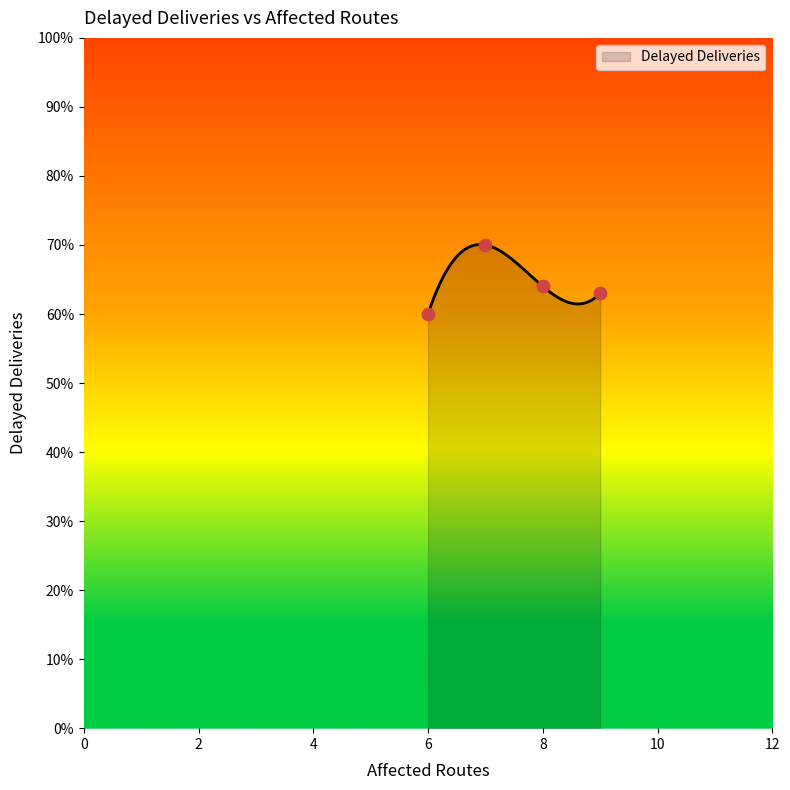

What is the change in value from 9 to 7?

+7